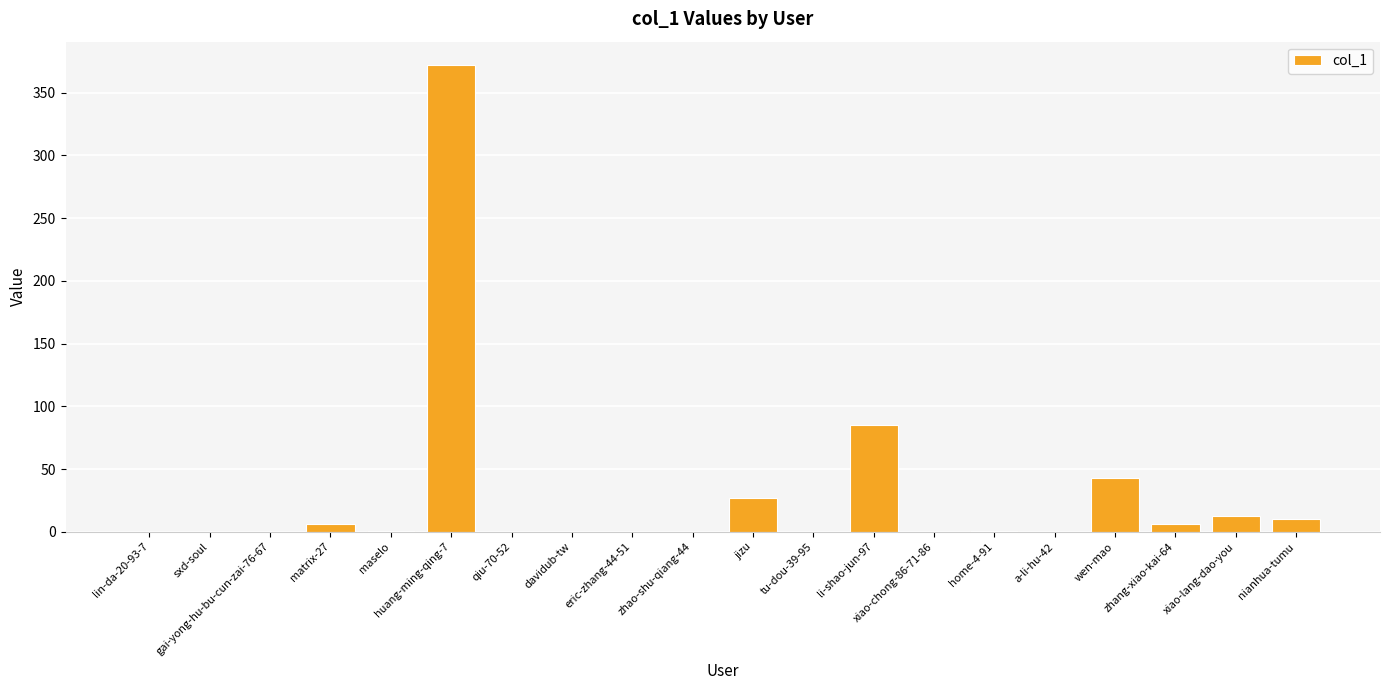

What is the change in value from gai-yong-hu-bu-cun-zai-76-67 to huang-ming-qing-7?

+372